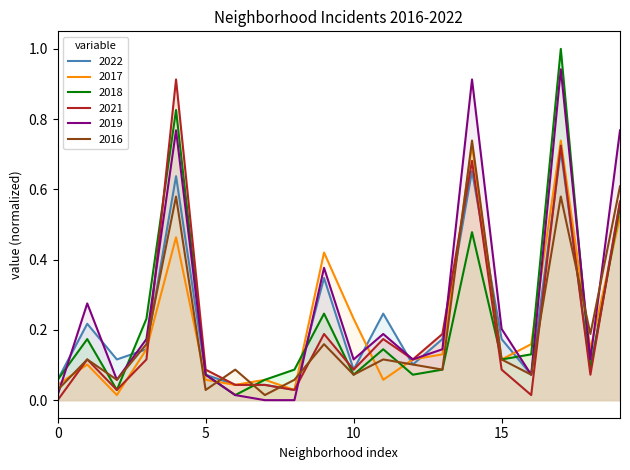

Reading left to right, list all the values displayed in this chart.

2022: 0.1	0.2	0.1	0.1	0.6	0.1	0.0	0.0	0.0	0.3	0.1	0.2	0.1	0.2	0.7	0.2	0.1	0.7	0.1	0.6
2017: 0.0	0.1	0.0	0.1	0.5	0.1	0.0	0.1	0.0	0.4	0.2	0.1	0.1	0.1	0.7	0.1	0.2	0.7	0.1	0.5
2018: 0.1	0.2	0.0	0.2	0.8	0.1	0.0	0.1	0.1	0.2	0.1	0.1	0.1	0.1	0.5	0.1	0.1	1.0	0.1	0.6
2021: 0.0	0.1	0.0	0.1	0.9	0.1	0.0	0.0	0.0	0.2	0.1	0.2	0.1	0.2	0.7	0.1	0.0	0.7	0.1	0.6
2019: 0.0	0.3	0.1	0.2	0.8	0.1	0.0	0.0	0.0	0.4	0.1	0.2	0.1	0.1	0.9	0.2	0.1	0.9	0.1	0.8
2016: 0.0	0.1	0.1	0.2	0.6	0.0	0.1	0.0	0.1	0.2	0.1	0.1	0.1	0.1	0.7	0.1	0.1	0.6	0.2	0.6